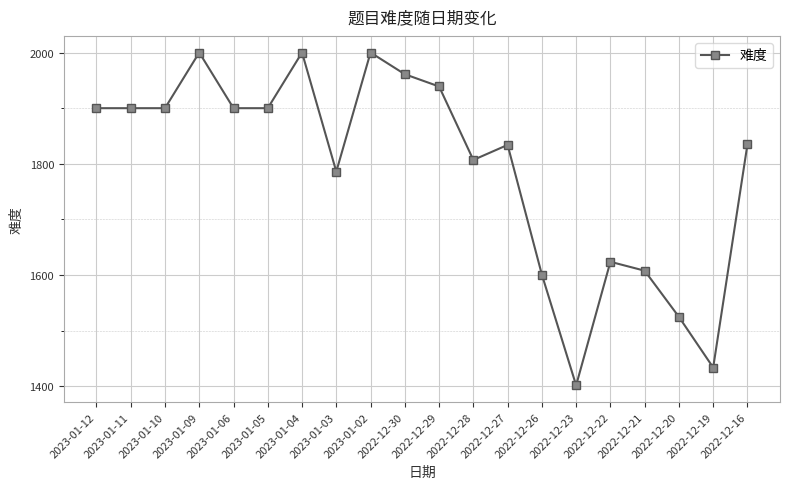

What is the ratio of the value at 2023-01-09 to the value at 2023-01-05?

1.1